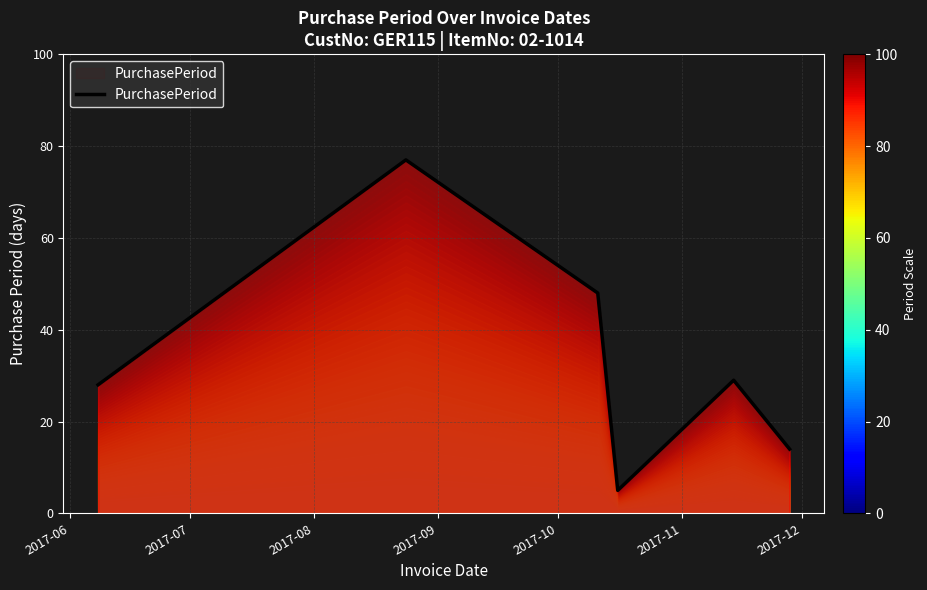

How many distinct data groups are displayed?

1